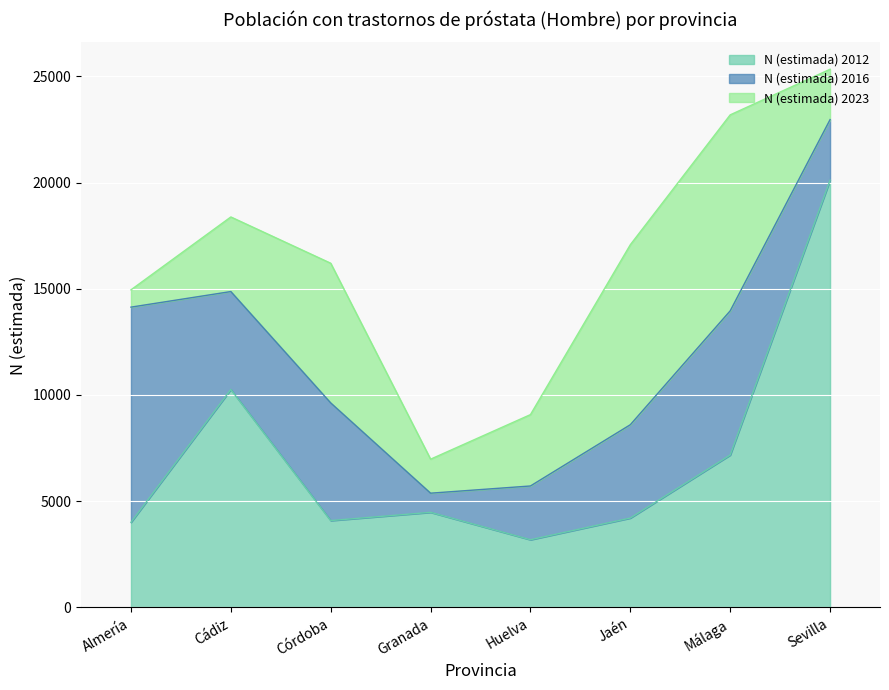

In N (estimada) 2023, how many points are lower than both neighbors (excluding endpoints)?

1